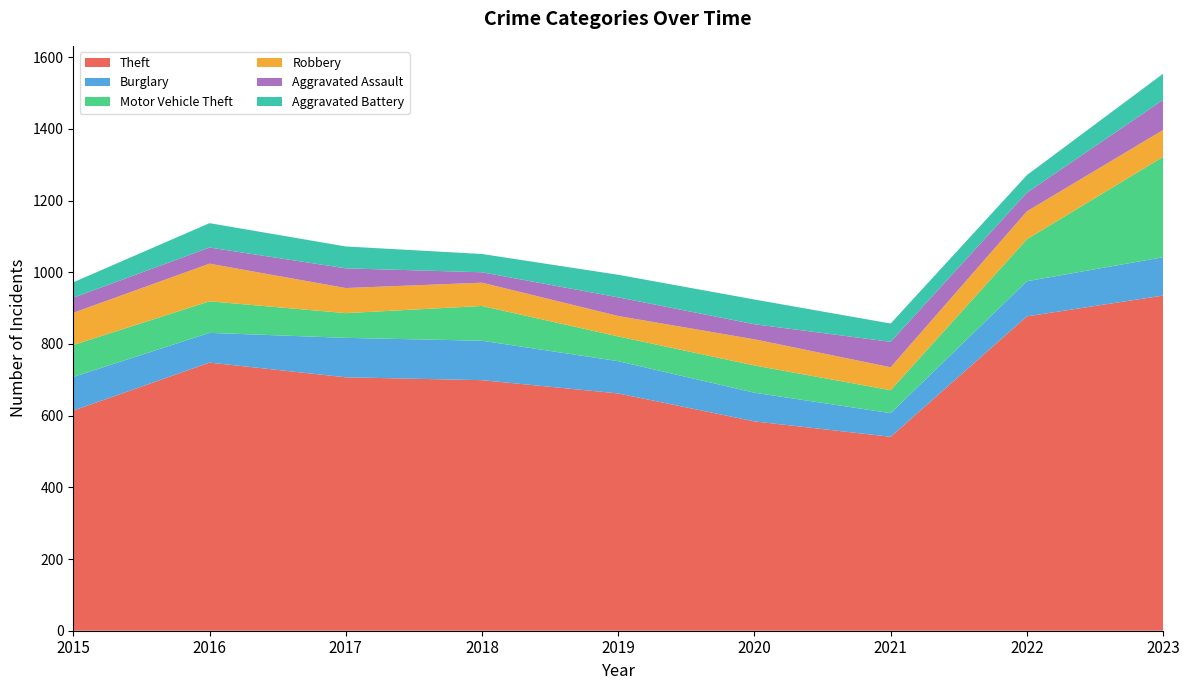

Reading left to right, what are all the values shown in this chart?

Theft: 2015=614	2016=748	2017=707	2018=699	2019=662	2020=584	2021=541	2022=877	2023=935
Burglary: 2015=94	2016=83	2017=110	2018=110	2019=90	2020=80	2021=66	2022=98	2023=107
Motor Vehicle Theft: 2015=89	2016=88	2017=69	2018=97	2019=69	2020=76	2021=64	2022=117	2023=280
Robbery: 2015=90	2016=105	2017=70	2018=65	2019=57	2020=73	2021=64	2022=78	2023=75
Aggravated Assault: 2015=42	2016=45	2017=55	2018=29	2019=52	2020=42	2021=71	2022=52	2023=84
Aggravated Battery: 2015=43	2016=68	2017=61	2018=51	2019=63	2020=69	2021=51	2022=49	2023=73